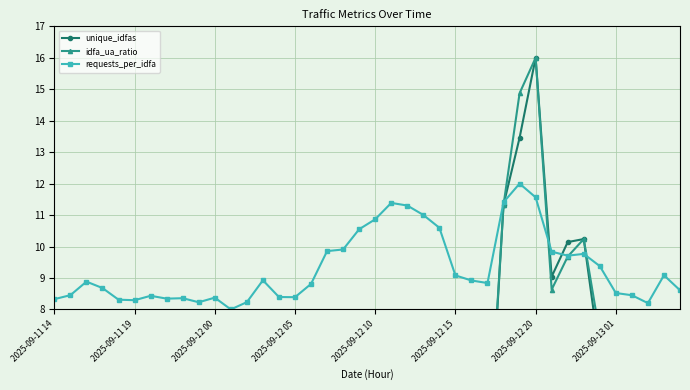

Is it true that requests_per_idfa equals 13.0 at 2025-09-11 14?

False